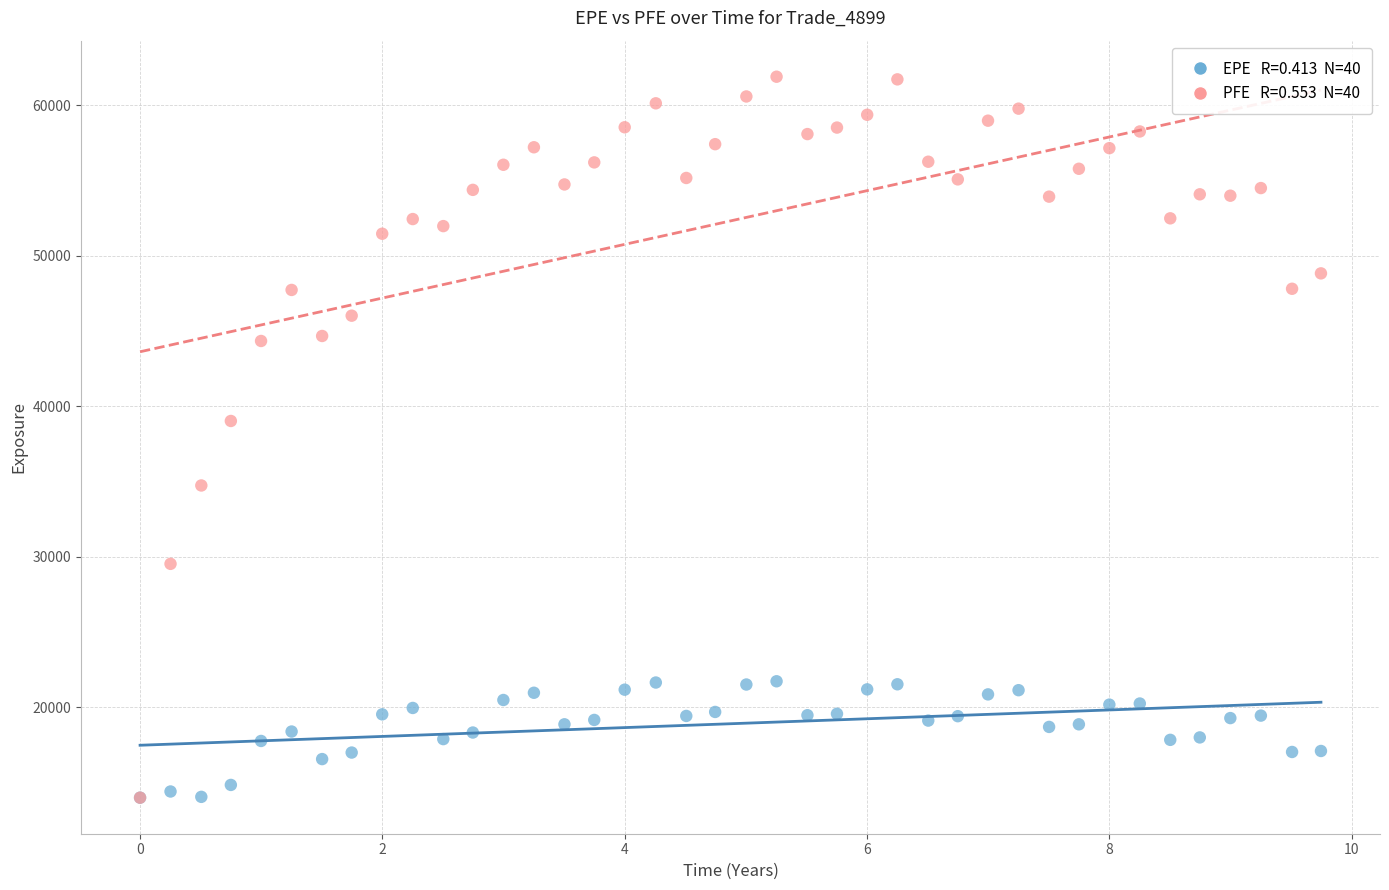

Across all series, what Y value is closest to 37957?

39035.1